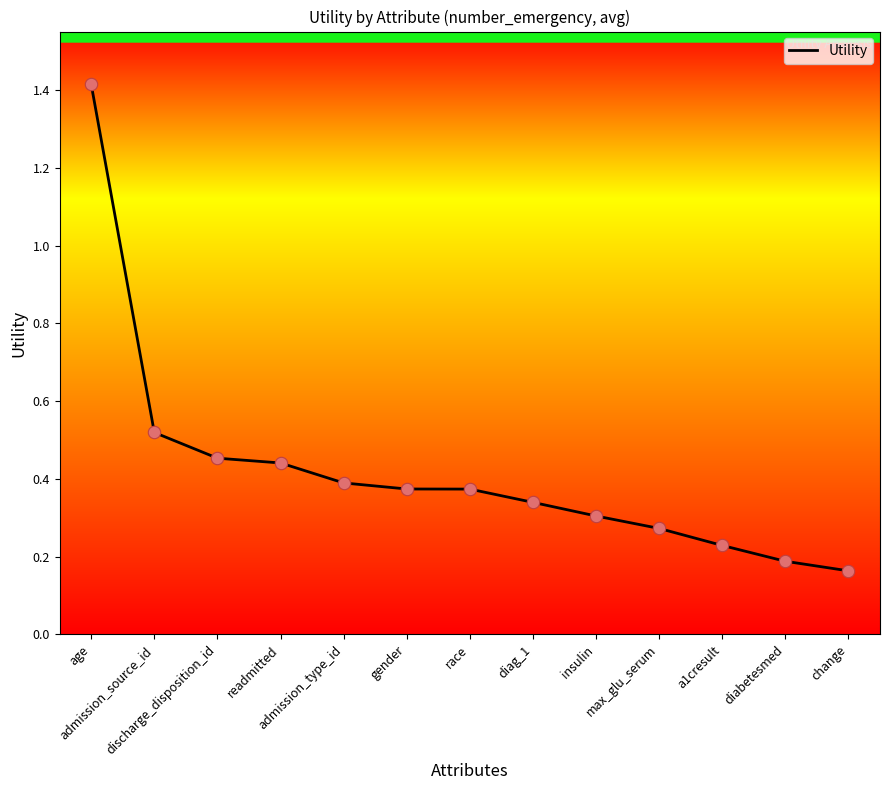

What is the difference between the maximum and minimum values?

1.3